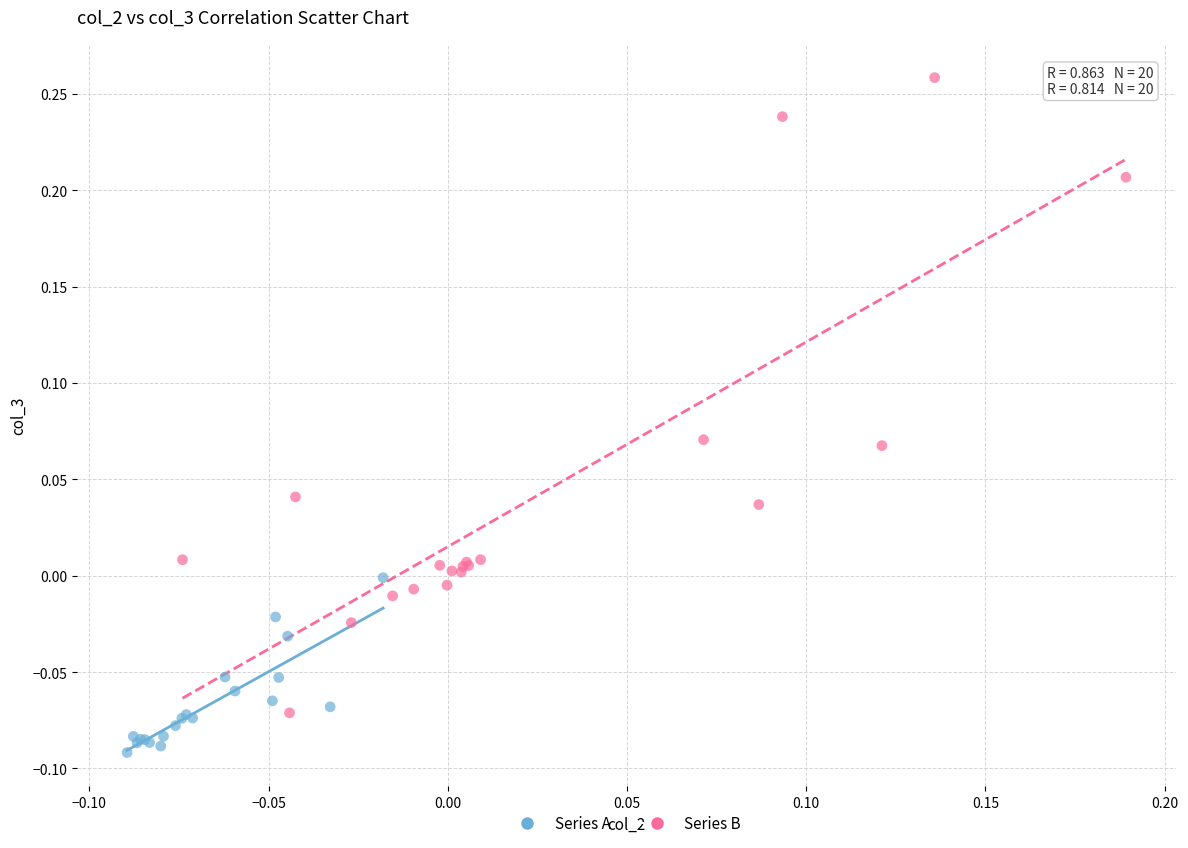

Which series contains the highest Y value?

Series B